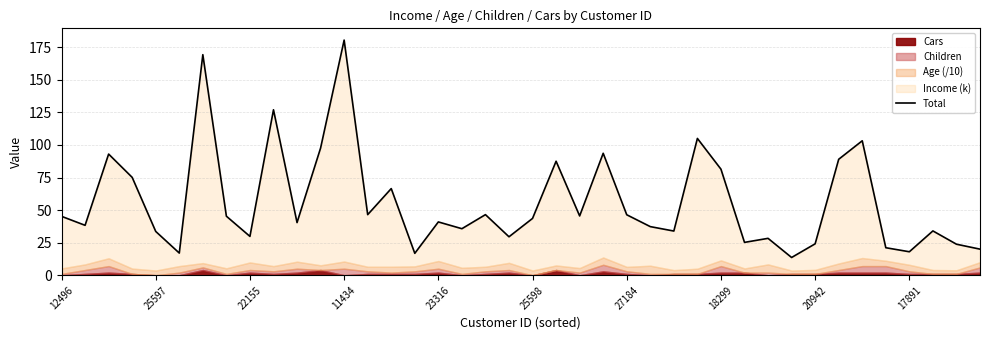

How many data points are less than 43?

20